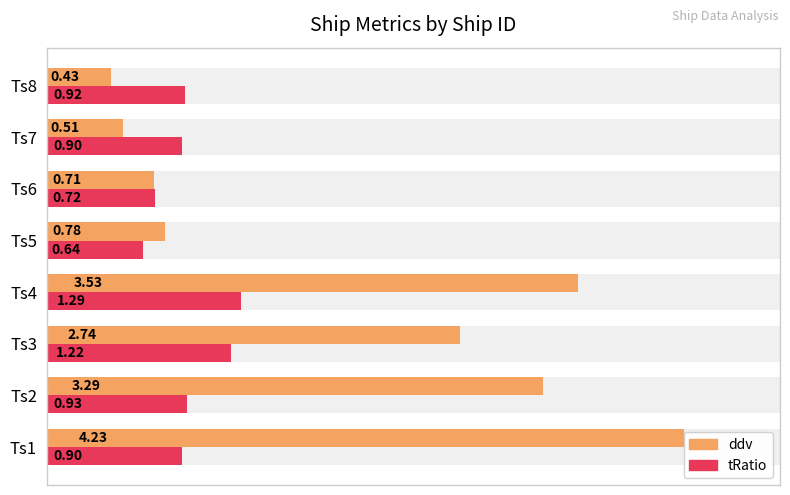

How many tRatio values are between 0 and 1?

6